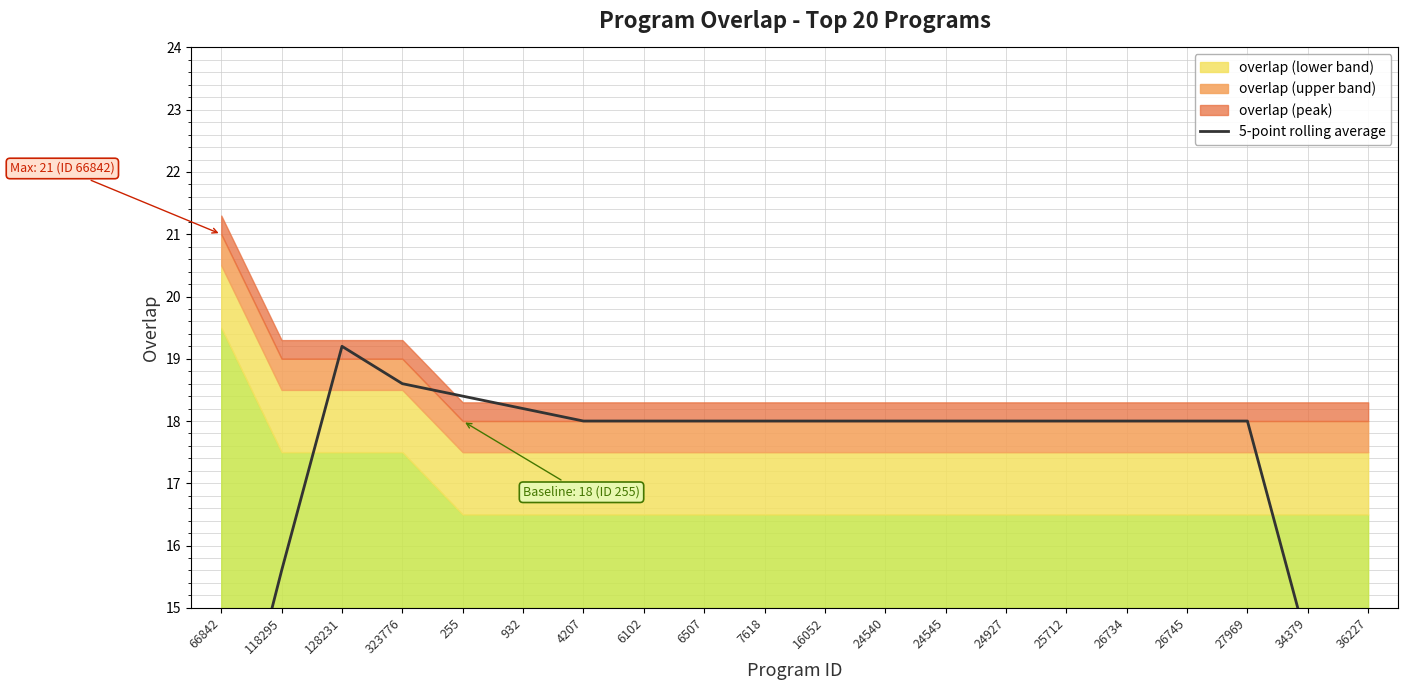

How many interior local peaks (higher than both neighbors) does the data have?

1